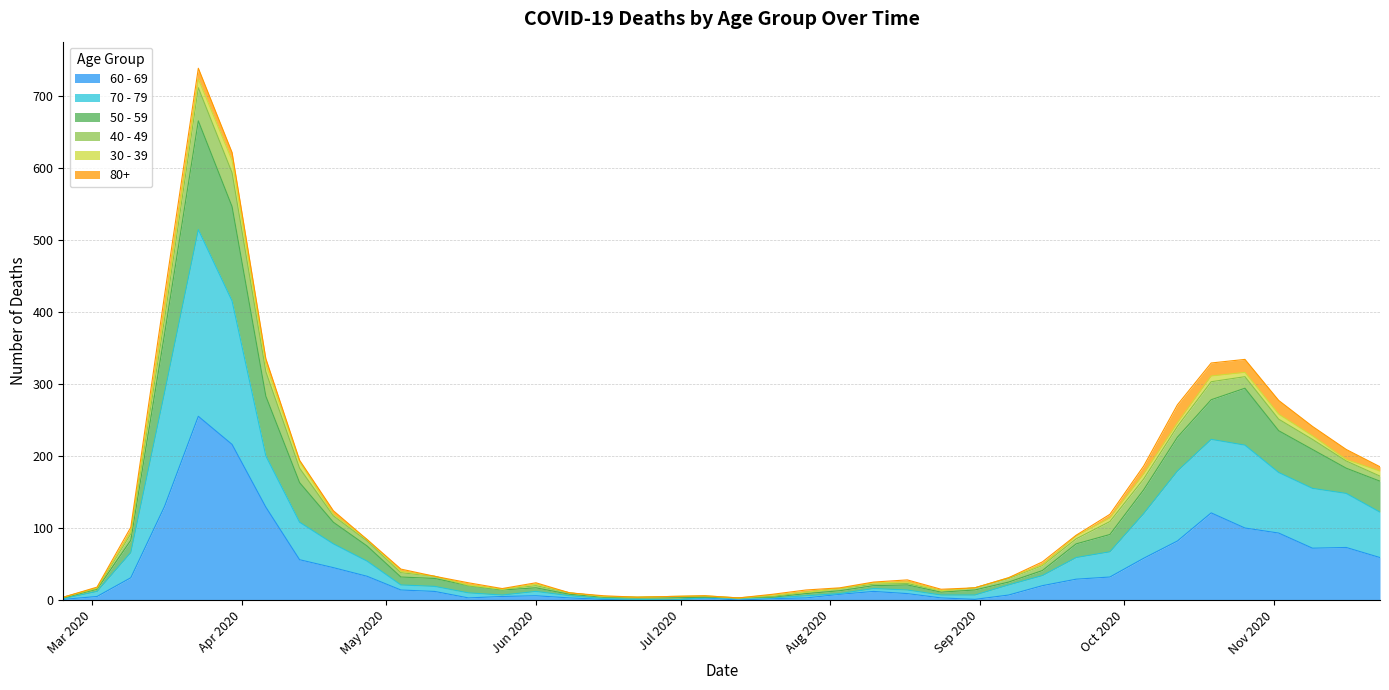

What is the label of the 21st point from the left?

2020-07-13